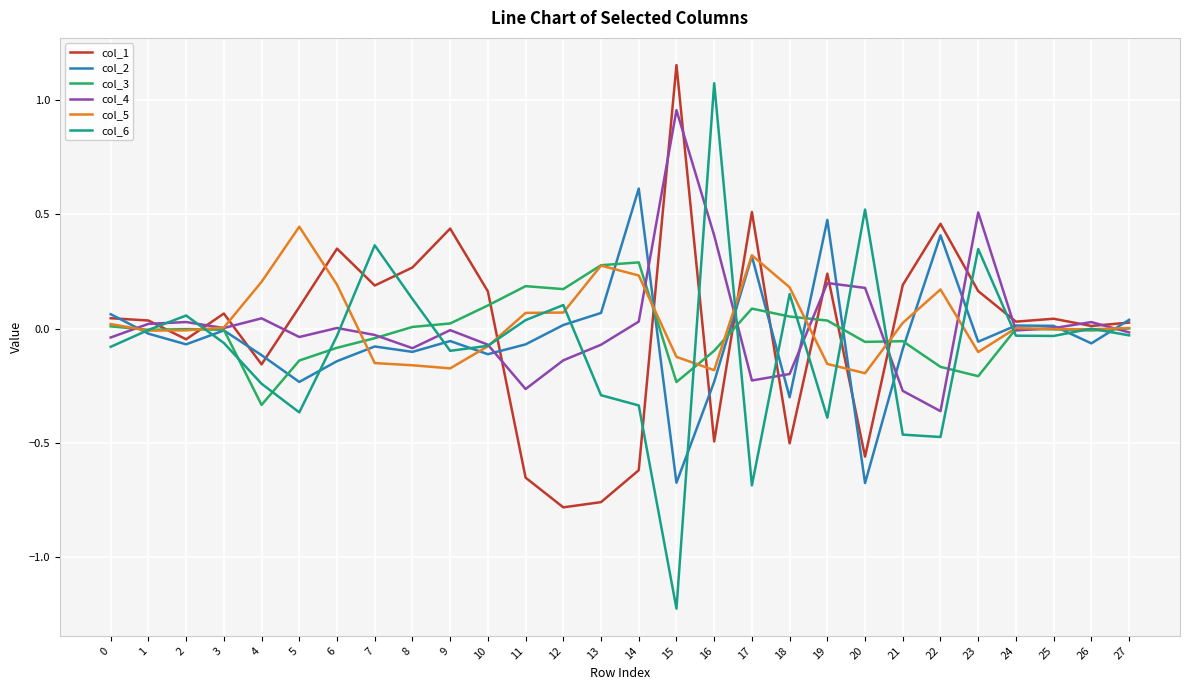

True or false: col_3 has a value of -0.0 at 26.

True